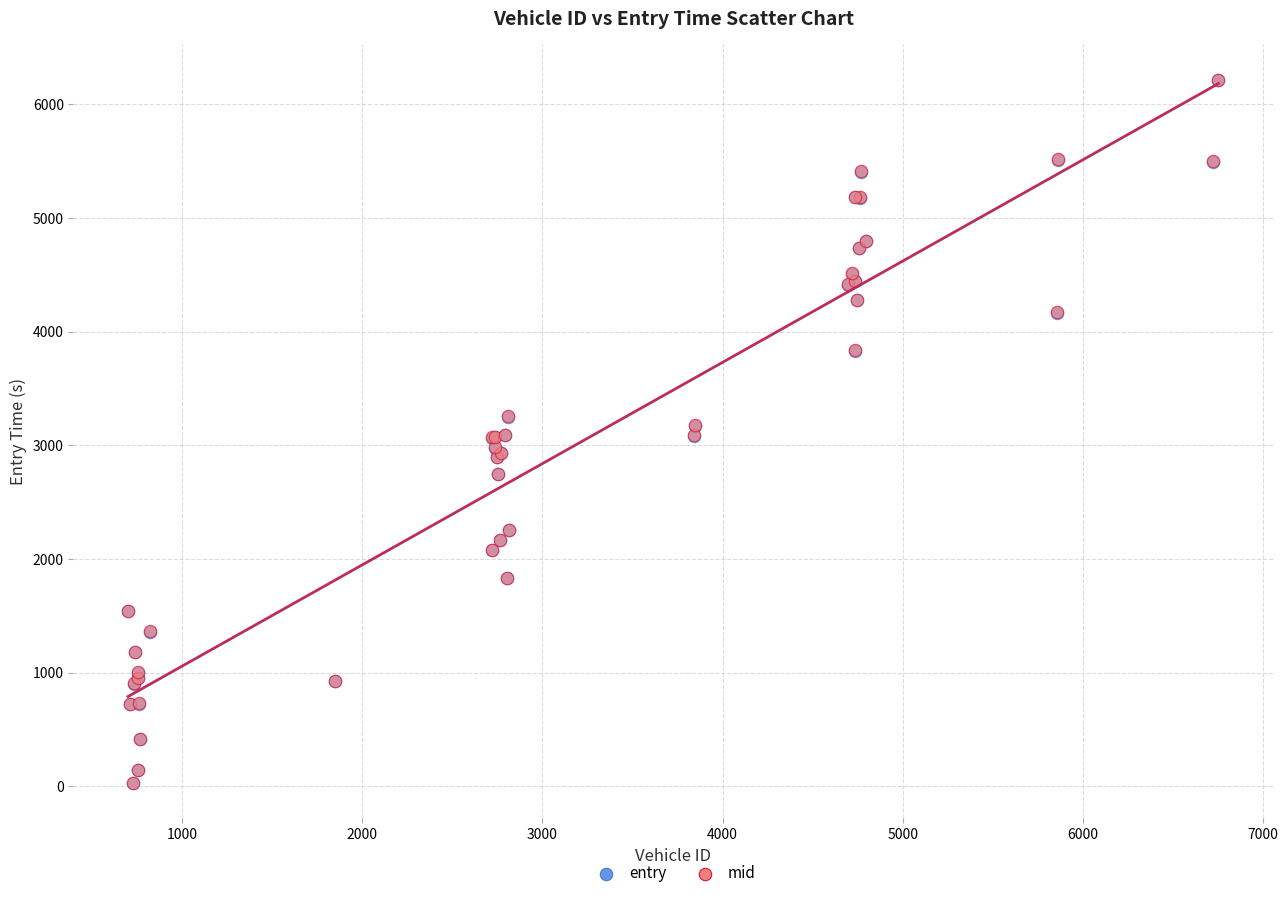

Which series has the largest Y range (max minus min)?

mid